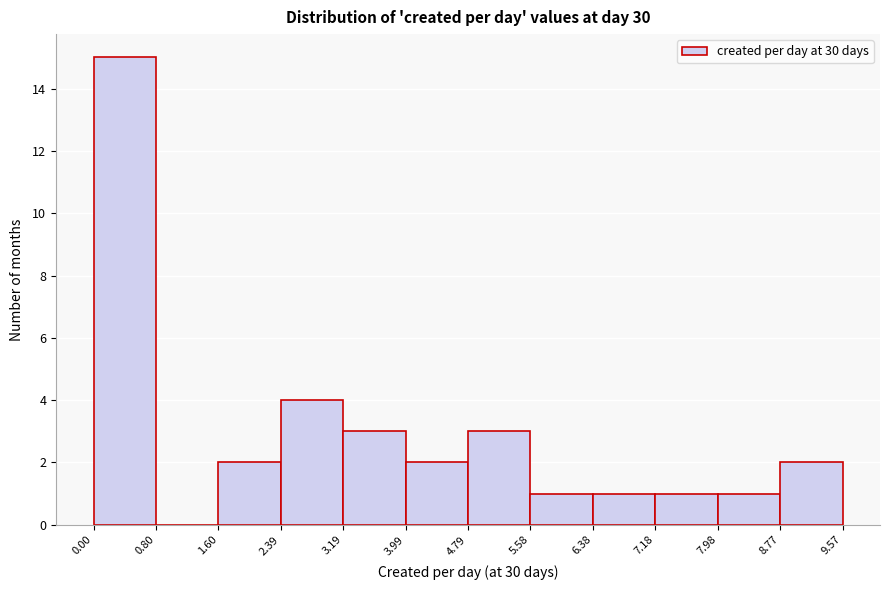

Over which range of the x-axis is the bar tallest?

0.00 to 0.80